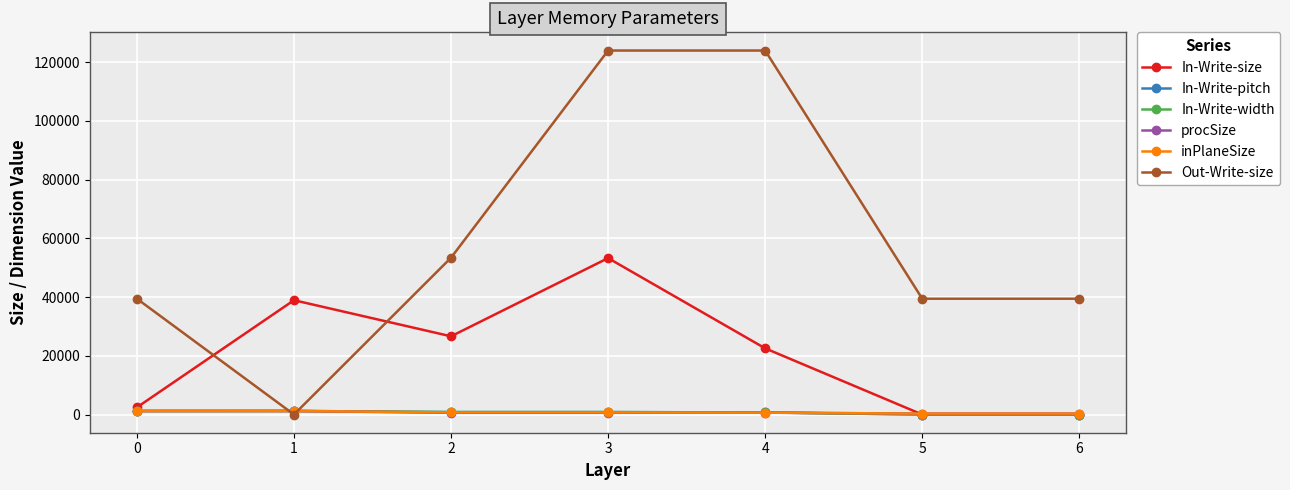

In In-Write-size, how many points are higher than both neighbors (excluding endpoints)?

2